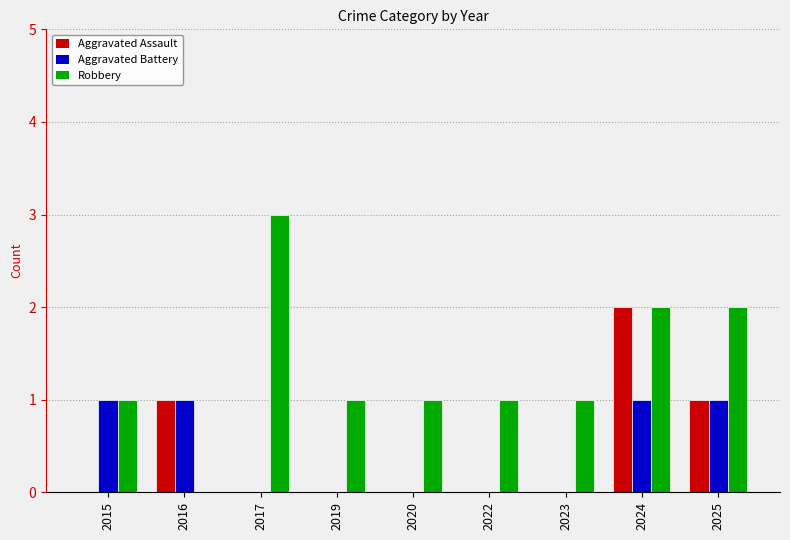

Are the bars horizontal?

No